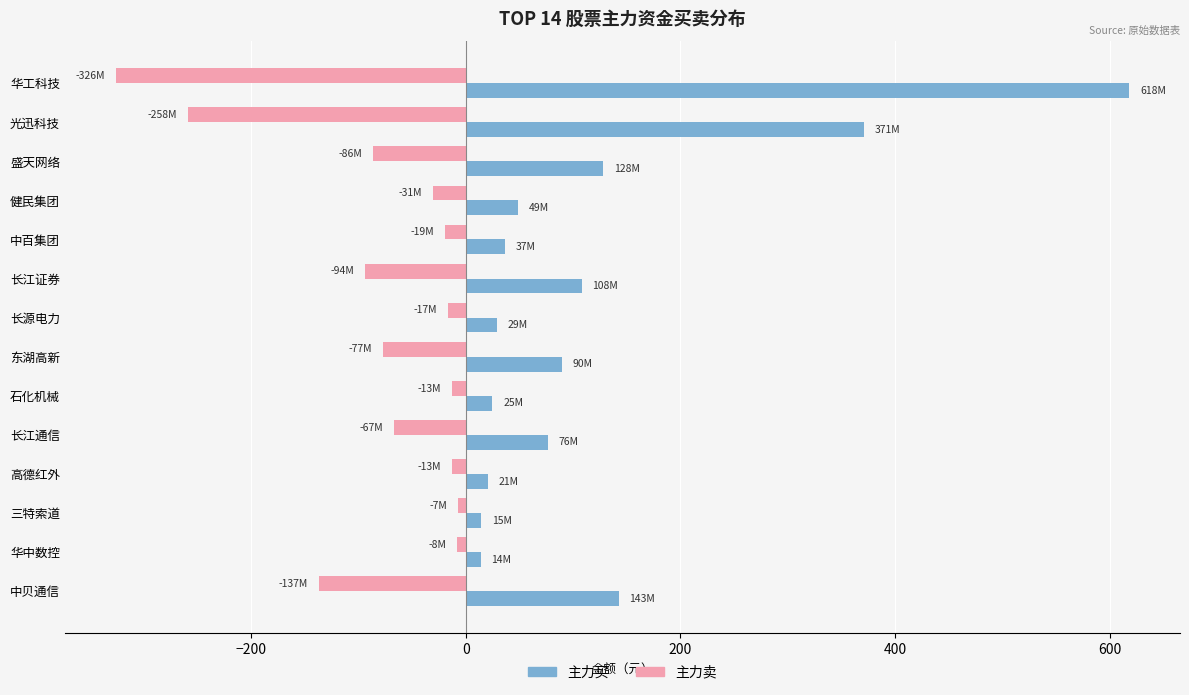

What is the average value of the 主力买 series?

123.1